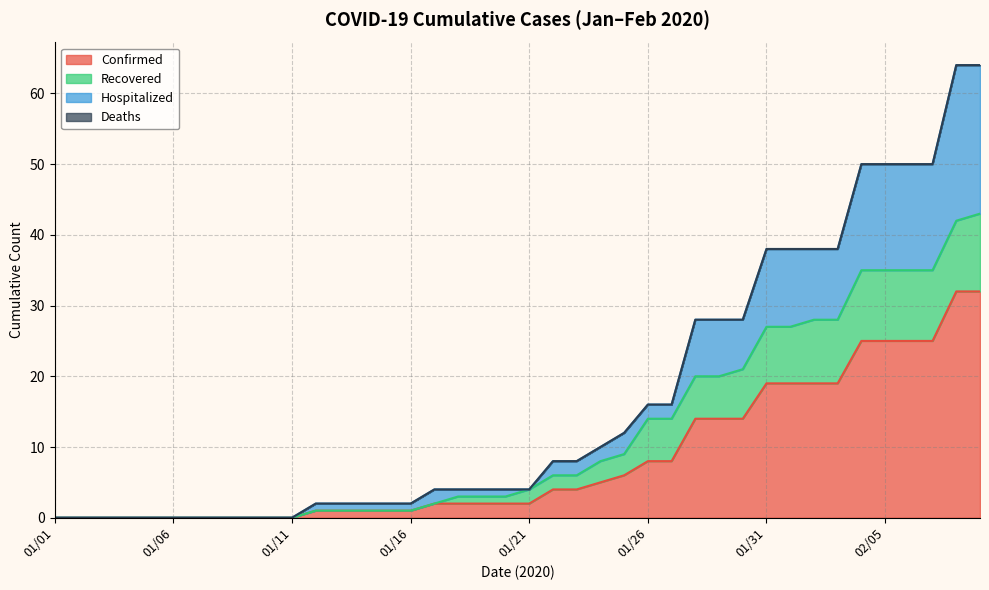

True or false: Hospitalized has more than 2 points higher than both neighbors.

False